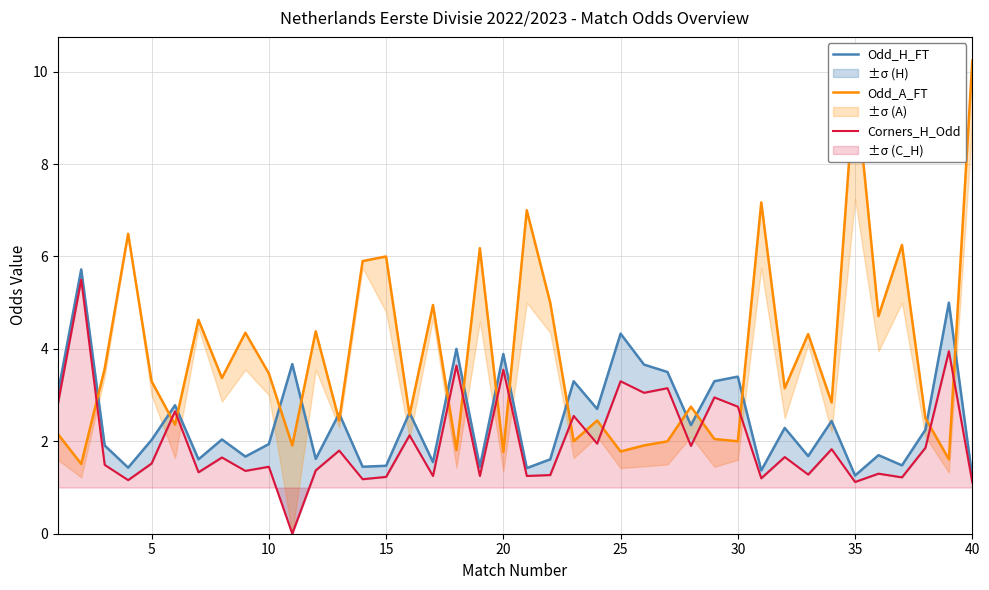

List the series in order of their overall mean, lowest first.

Corners_H_Odd, Odd_H_FT, Odd_A_FT